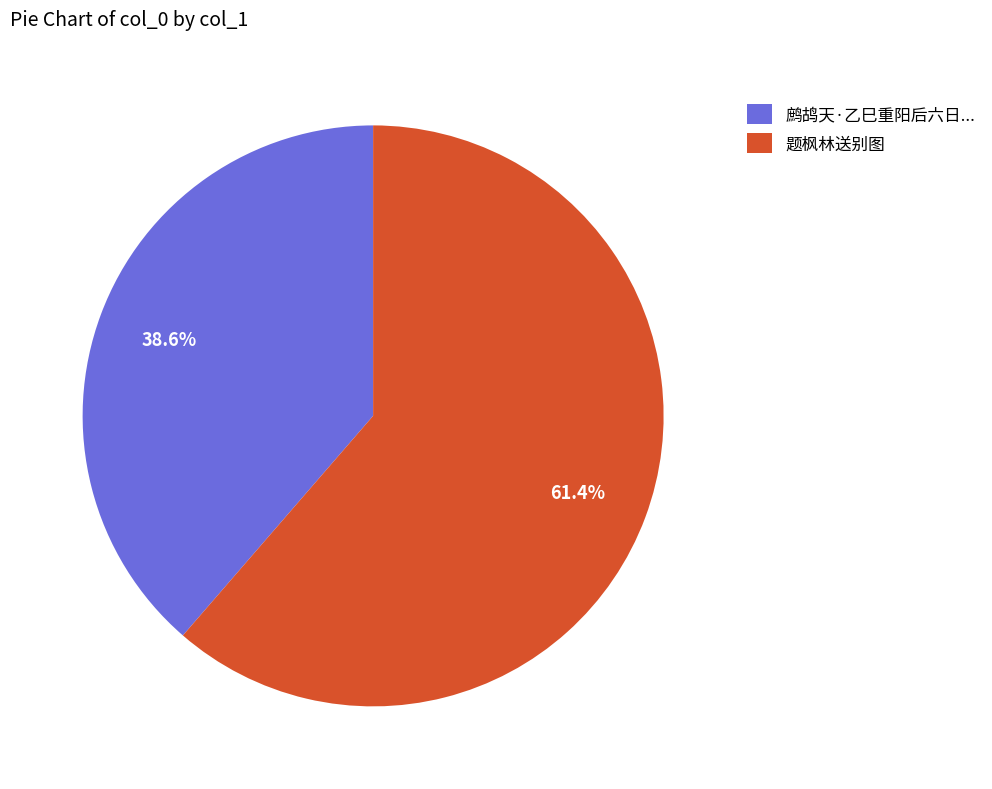

The 题枫林送别图 slice represents 56% of the pie. True or false?

False